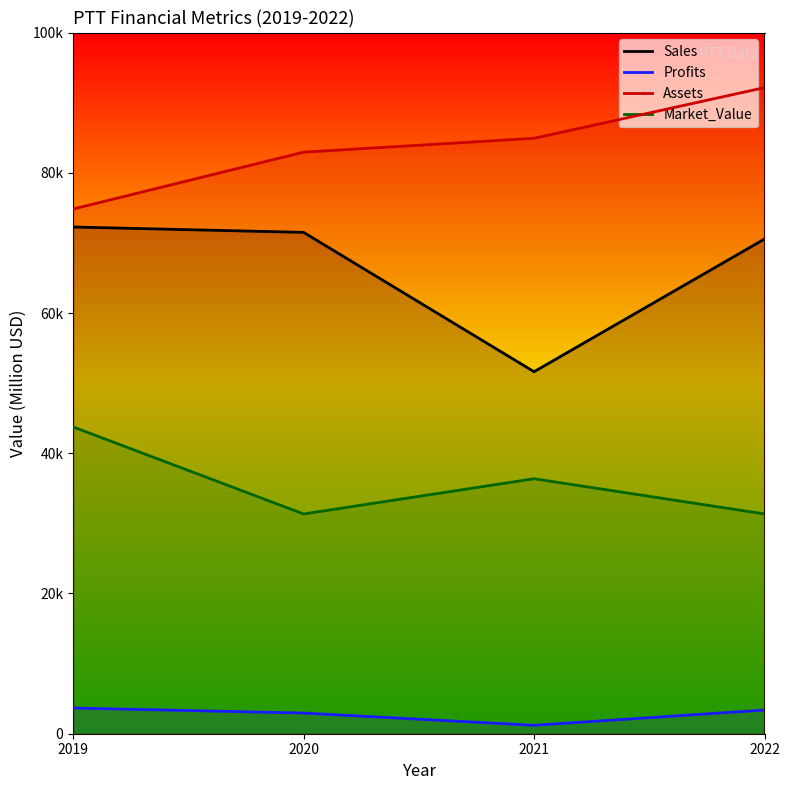

True or false: Assets and Sales cross at least once.

False